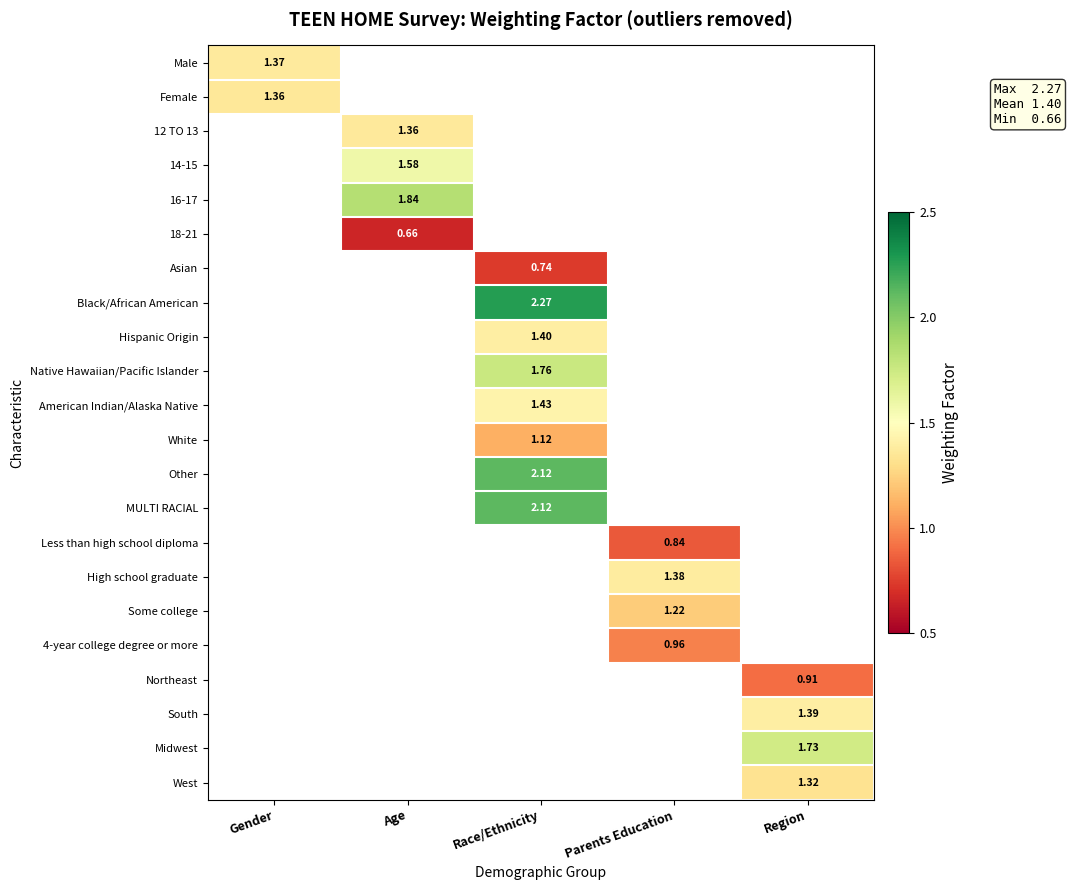

What is the smallest value displayed?

0.7